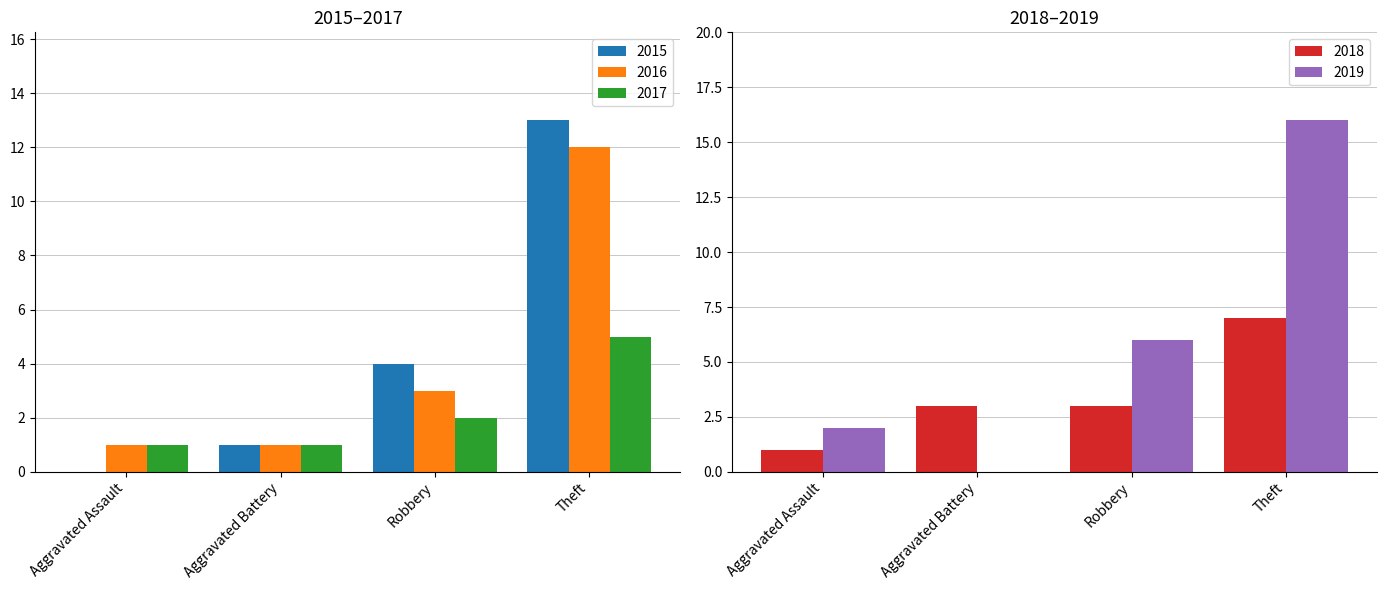

Count the 2016 values in the range 1 to 12.

4